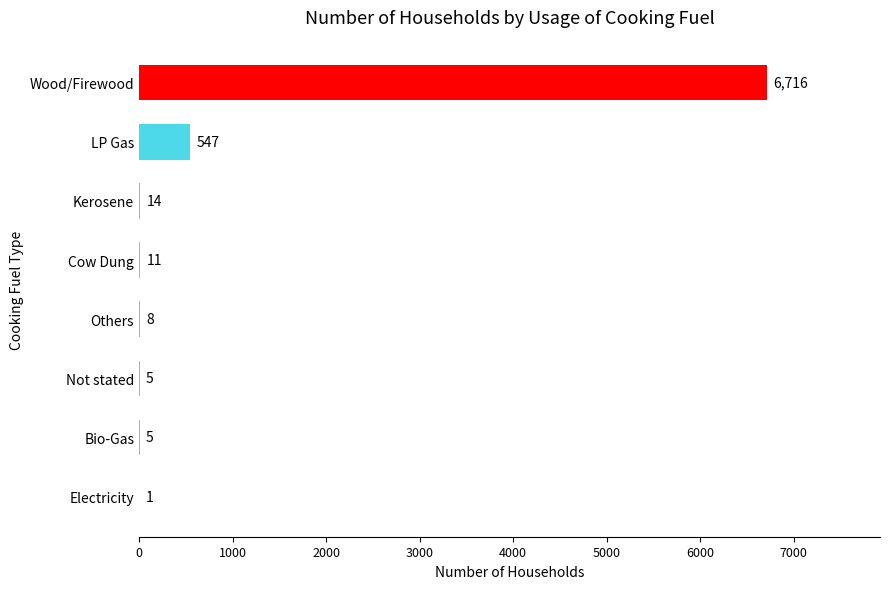

What is the change in value from Electricity to LP Gas?

+546